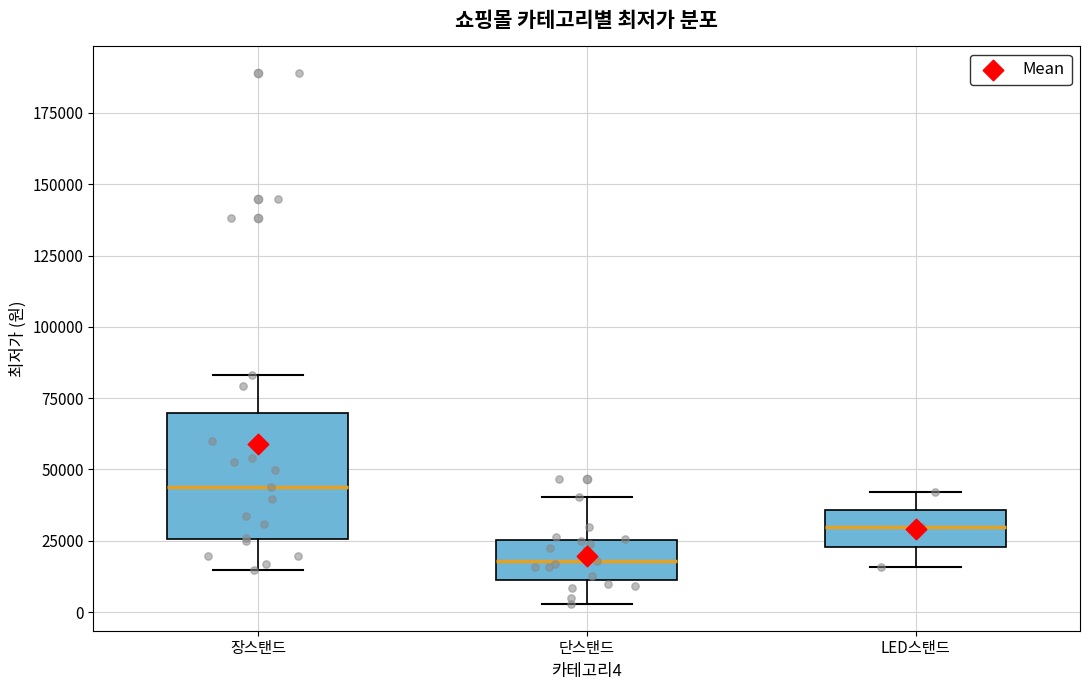

Which box has the lowest median line?

단스탠드